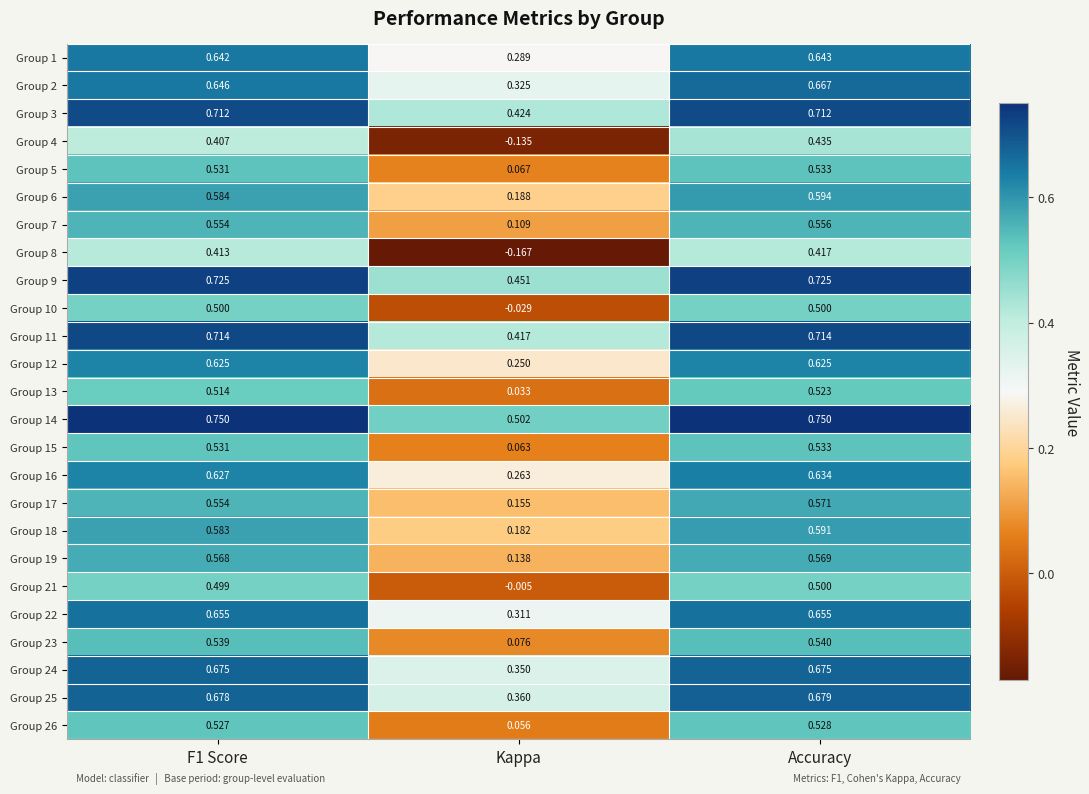

Between Kappa and Accuracy, which series saw the biggest shift?

Group 8